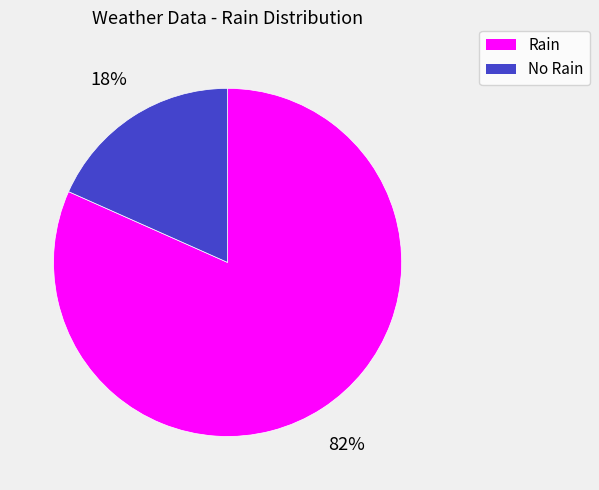

Is there a majority slice in this chart?

Yes